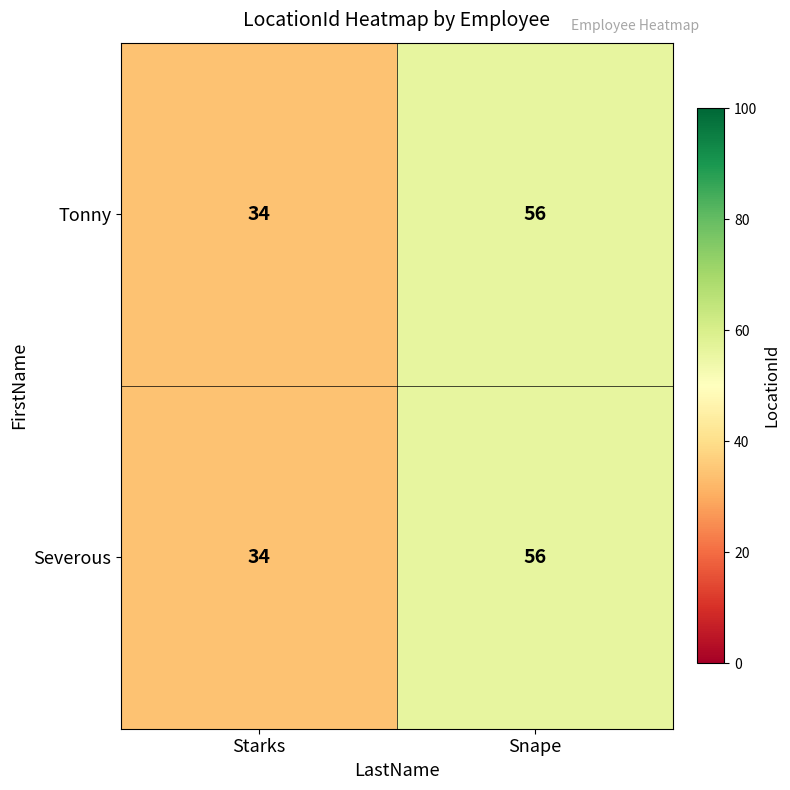

Which label corresponds to the largest value in the chart?

Snape